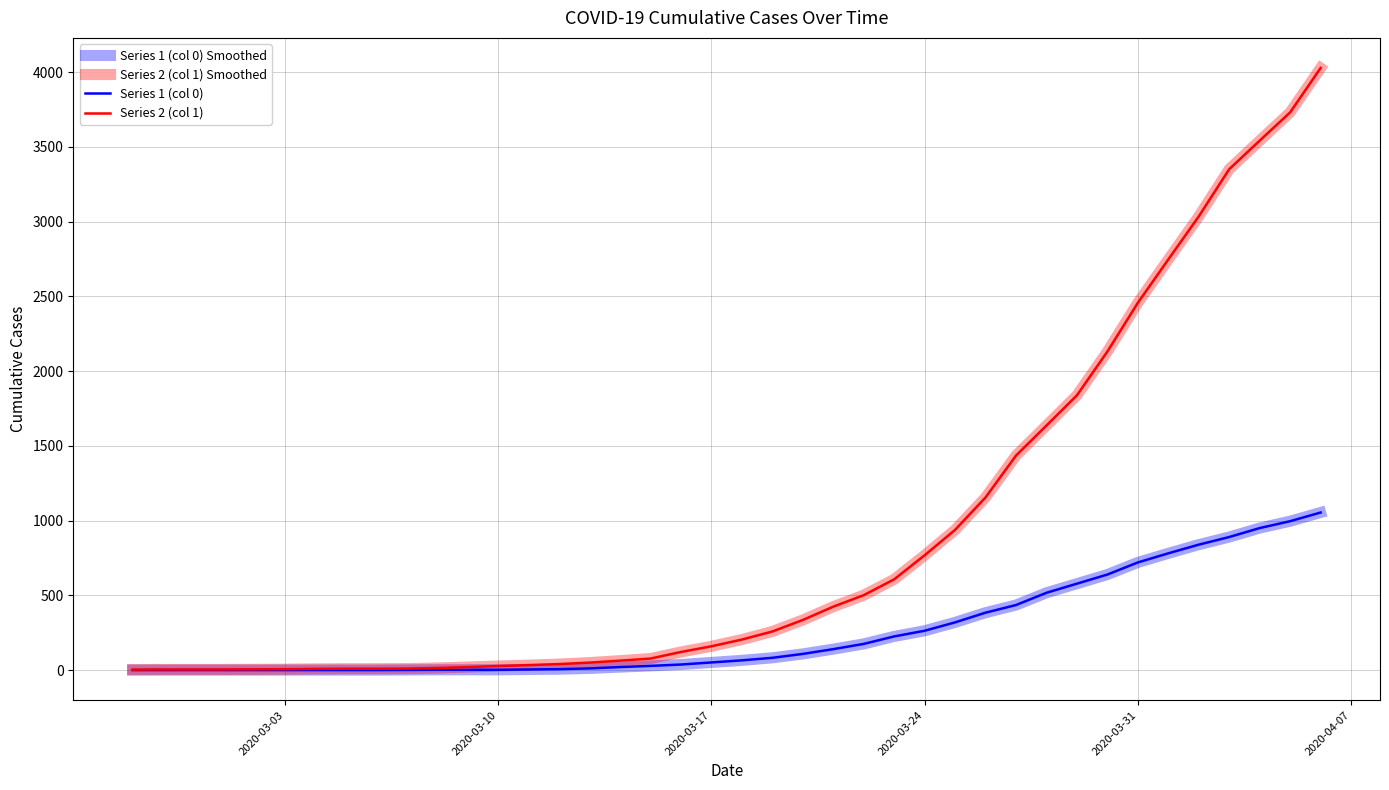

True or false: Series 2 (col 1) Smoothed and Series 1 (col 0) cross at least once.

False